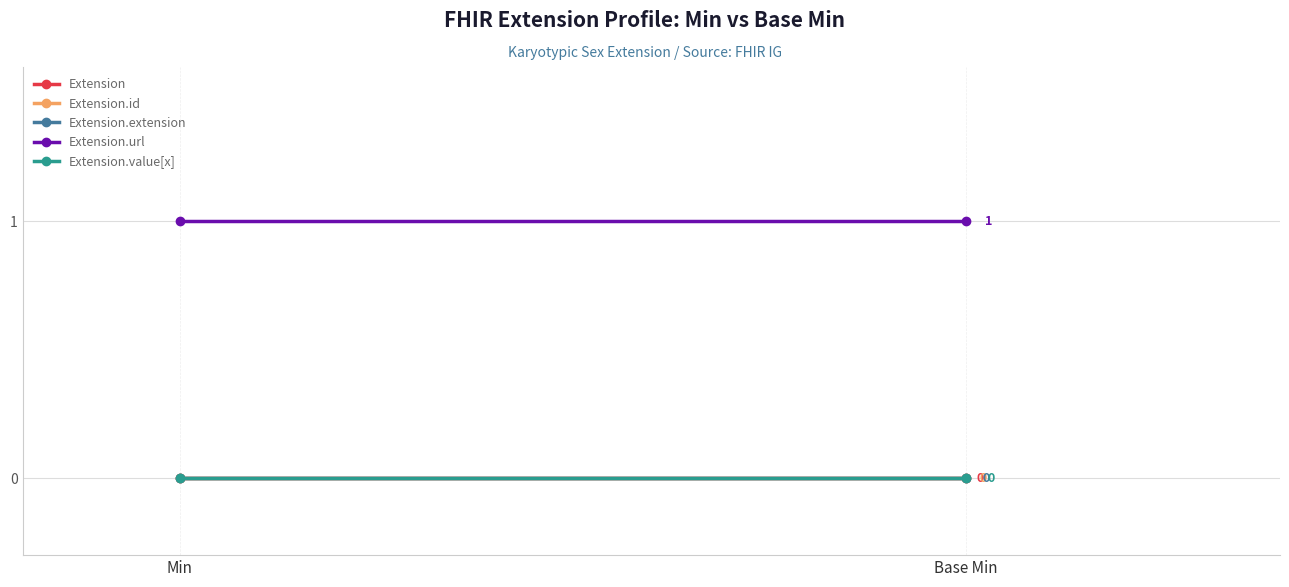

The Extension.extension series shows 0 at Min. True or false?

True